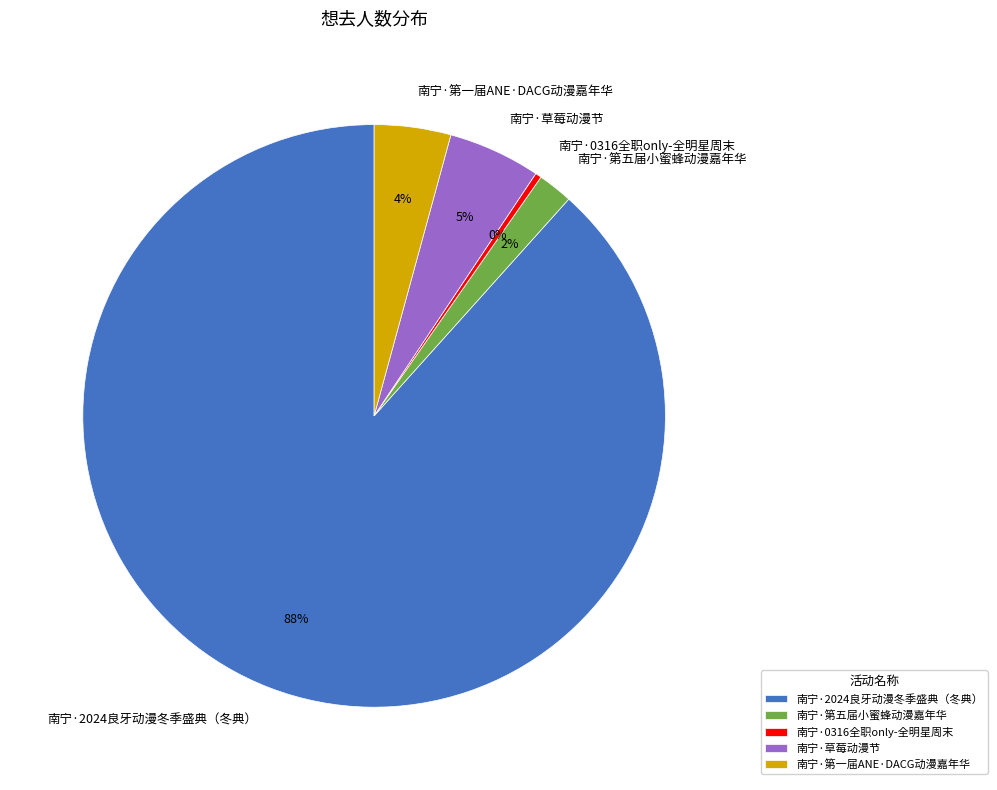

Which slice is the smallest?

南宁·0316全职only-全明星周末